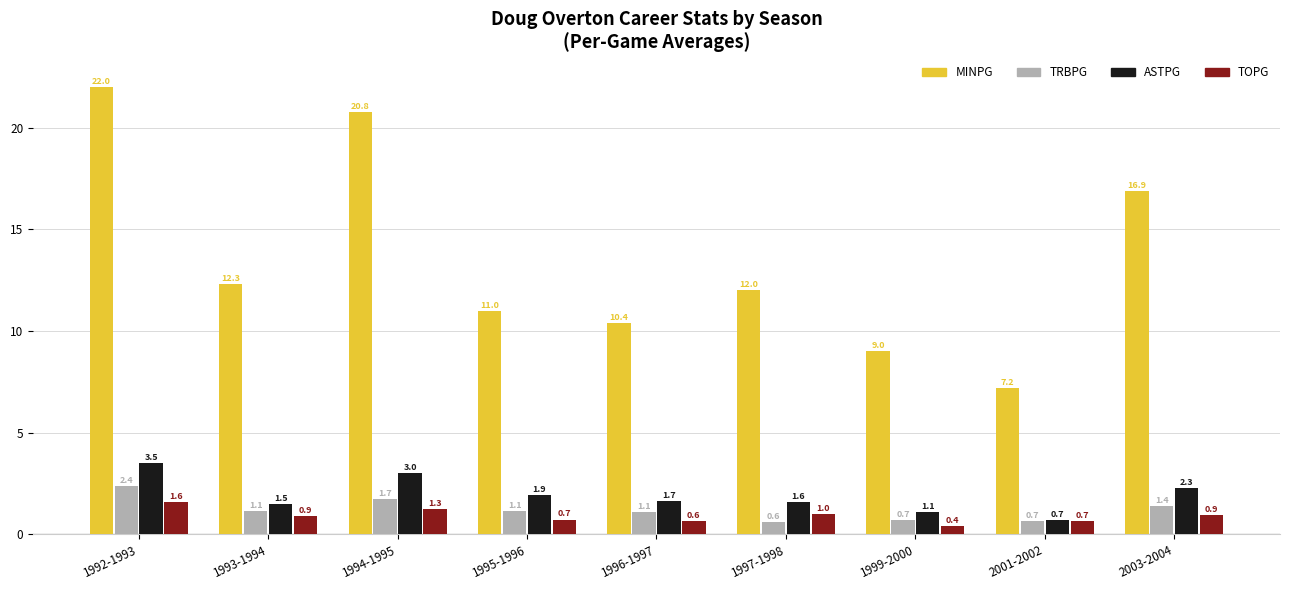

What is the maximum value for MINPG?

22.0